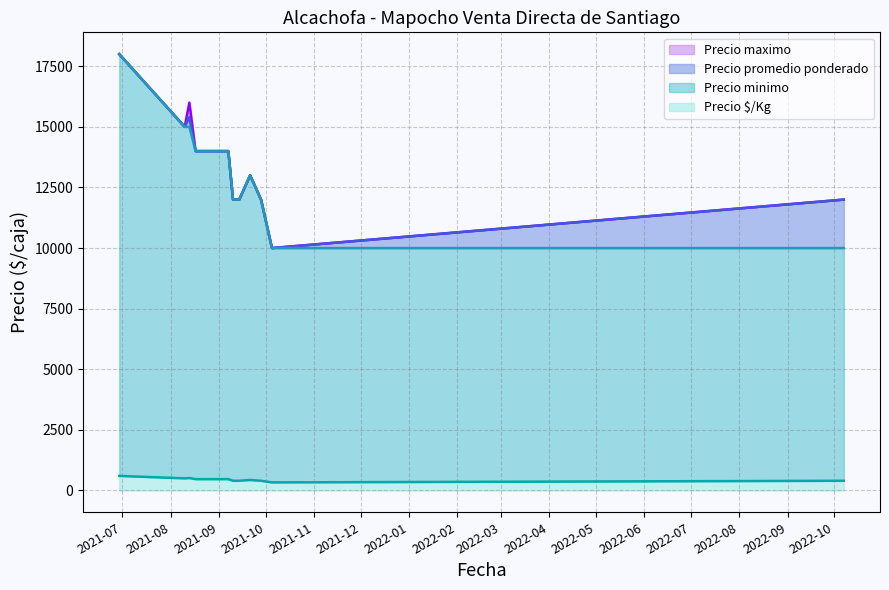

Which has a higher value, 2022-10-07 or 2021-09-10?

2022-10-07